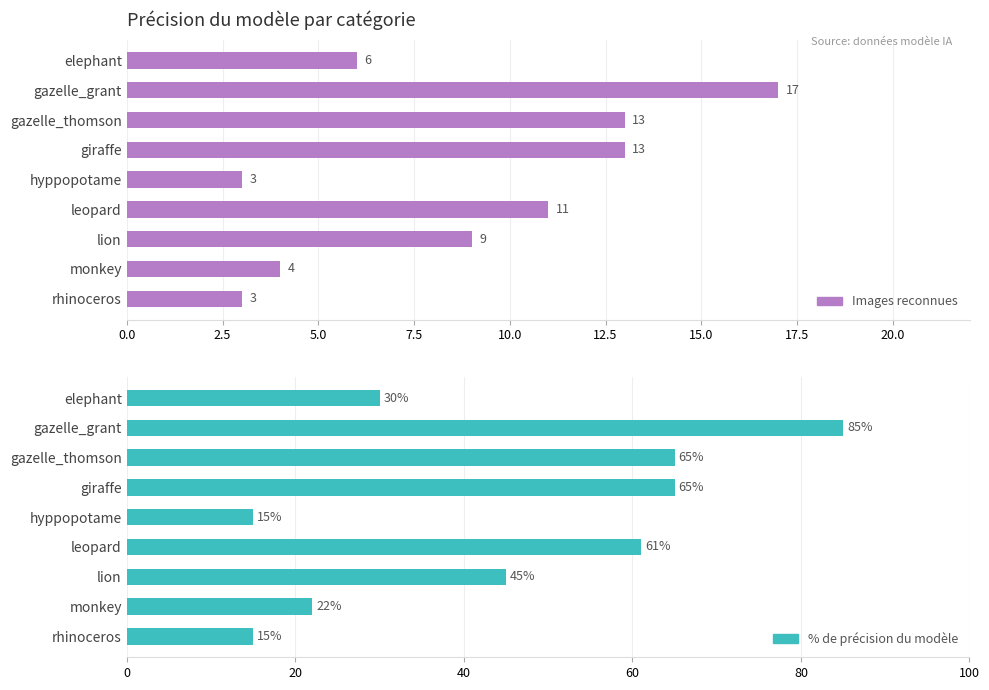

List the series in order of their overall mean, highest first.

% de précision du modèle, Images reconnues